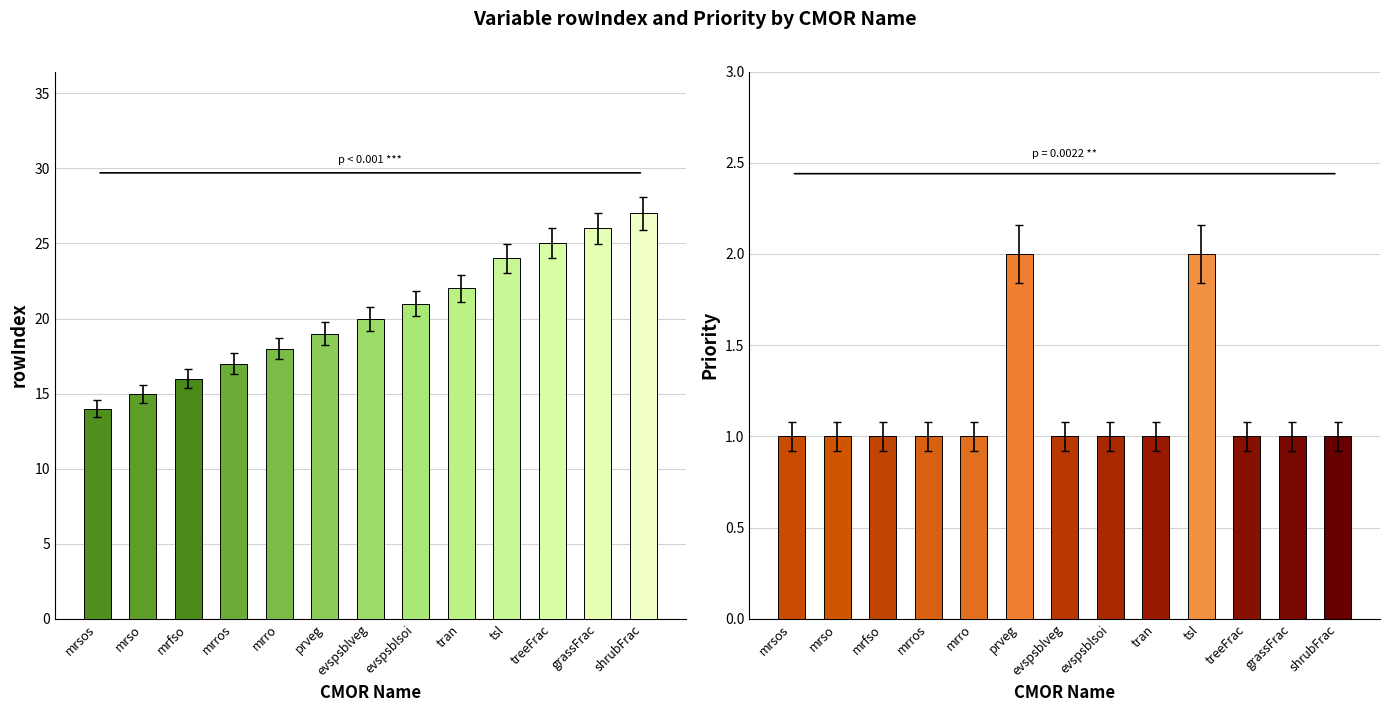

Is the value of Priority at evspsblsoi greater than the value of rowIndex at tsl?

No